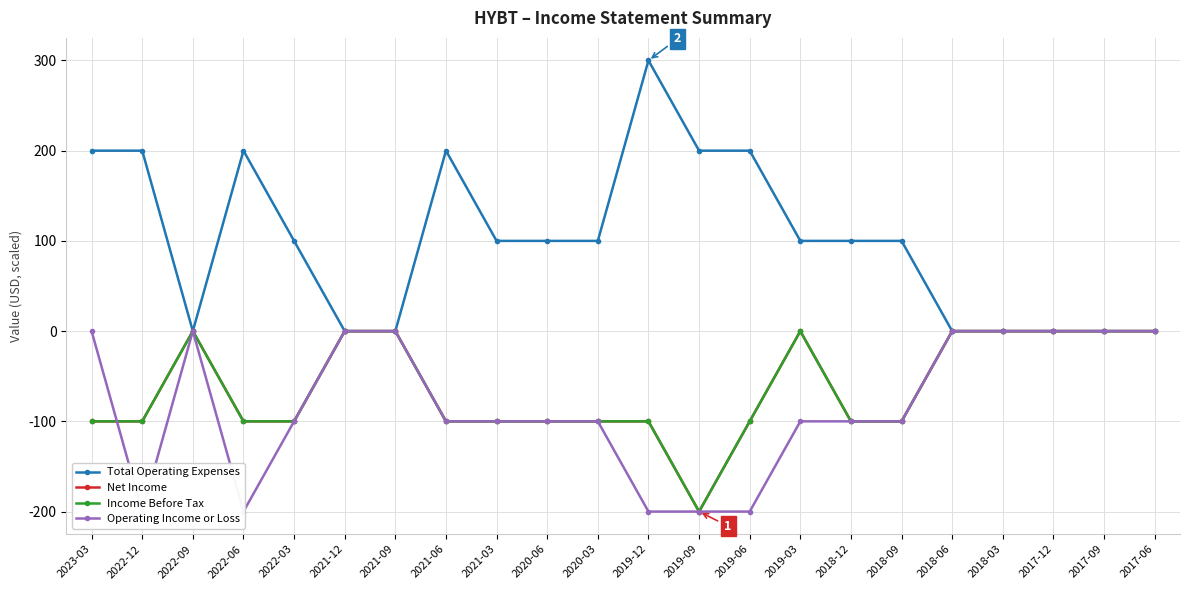

The value of Net Income at 2021-09 is 0. True or false?

True